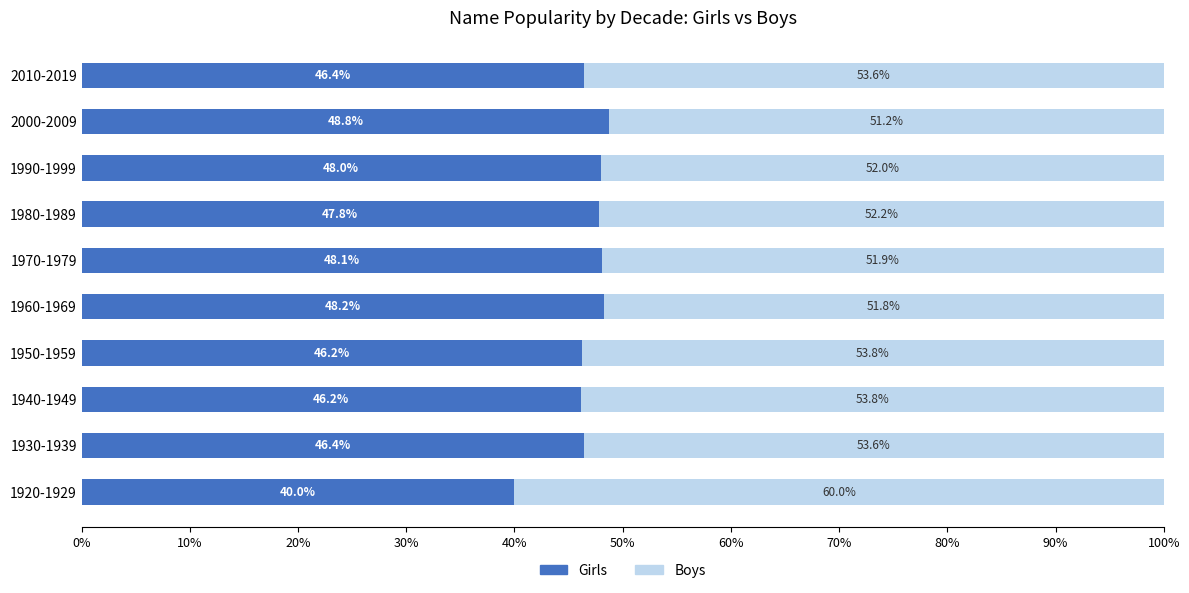

Is it true that Girls equals 11.7 at 1990-1999?

False